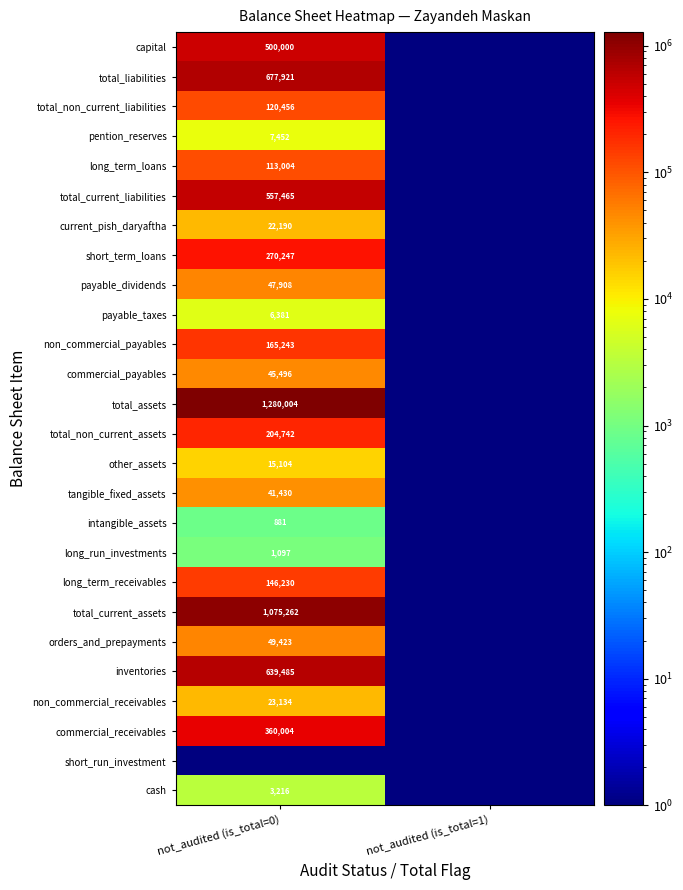

What is the total value across all series at not_audited (is_total=1)?

2.6